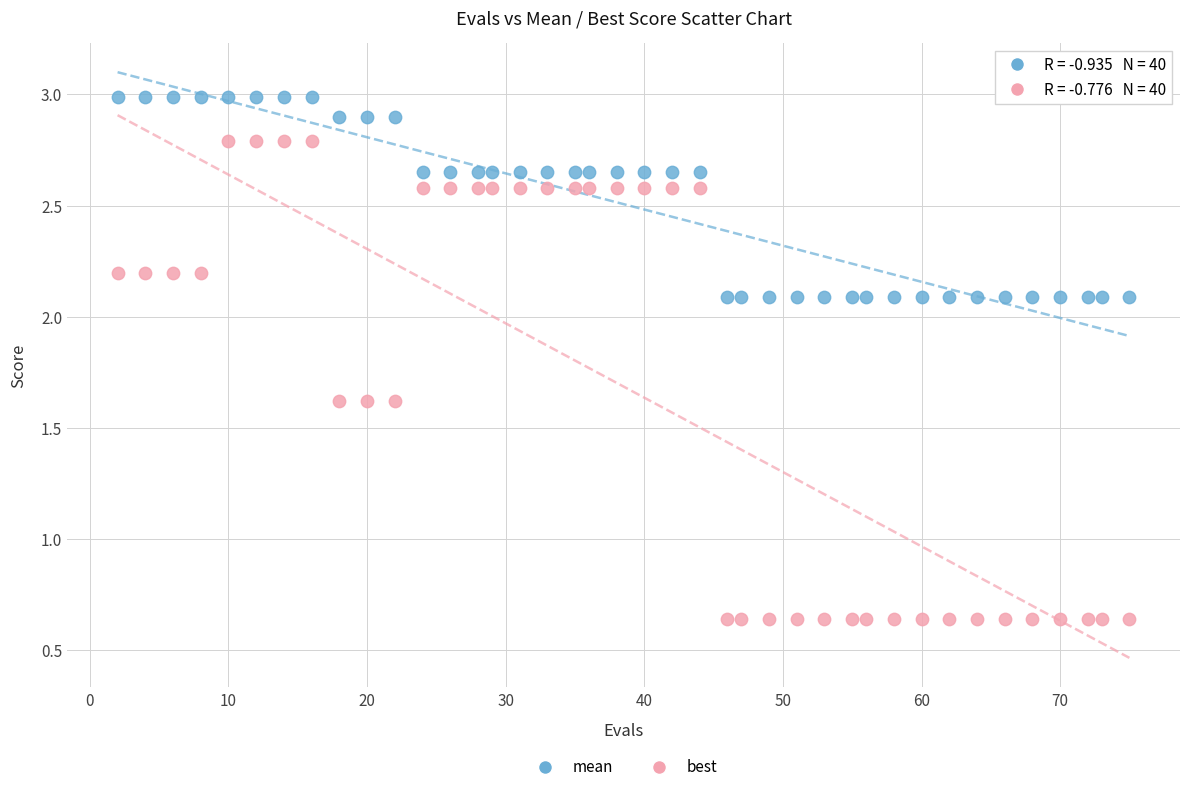

Which series contains the highest Y value?

mean